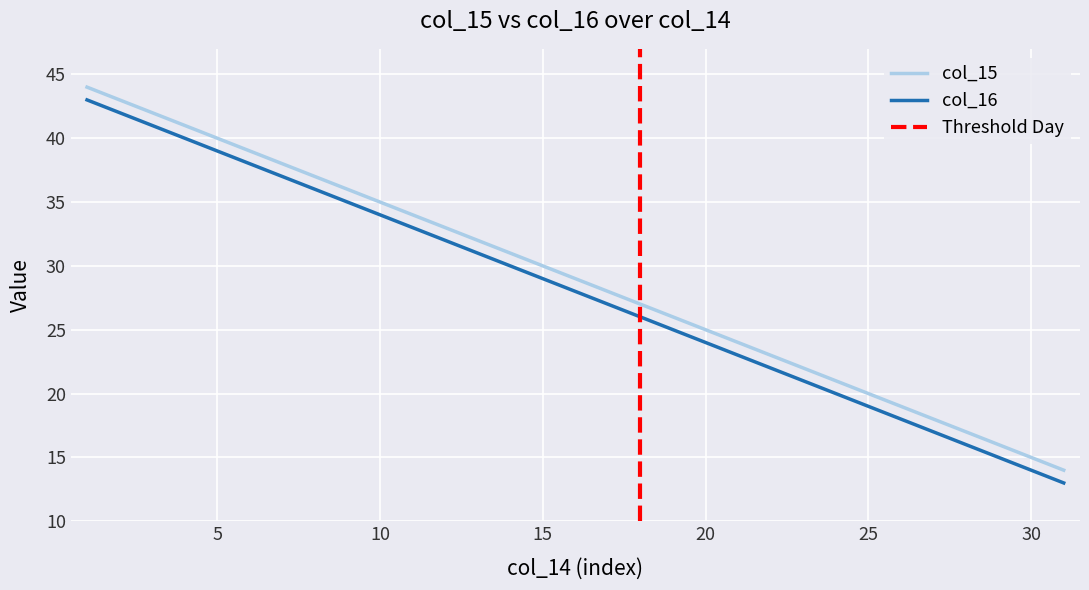

True or false: col_16 and col_15 intersect in this chart.

False